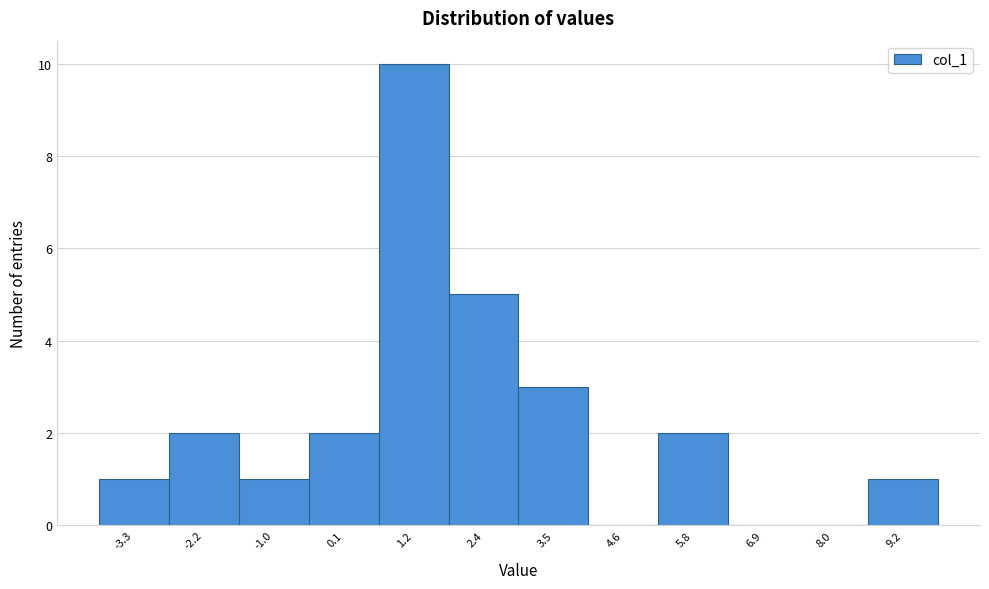

What is the height of the bar covering 1.8 to 3.0 on the x-axis? Neither the bar edges nor the heights are printed on the chart, so give them approximately, as read against the axes.

5